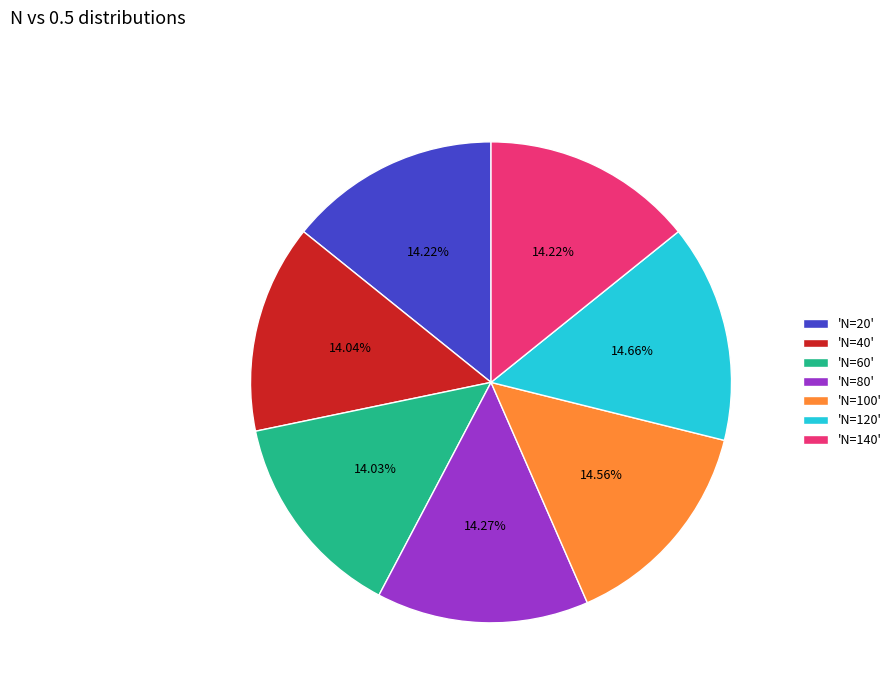

Between 'N=120' and 'N=40', which is larger?

'N=120'